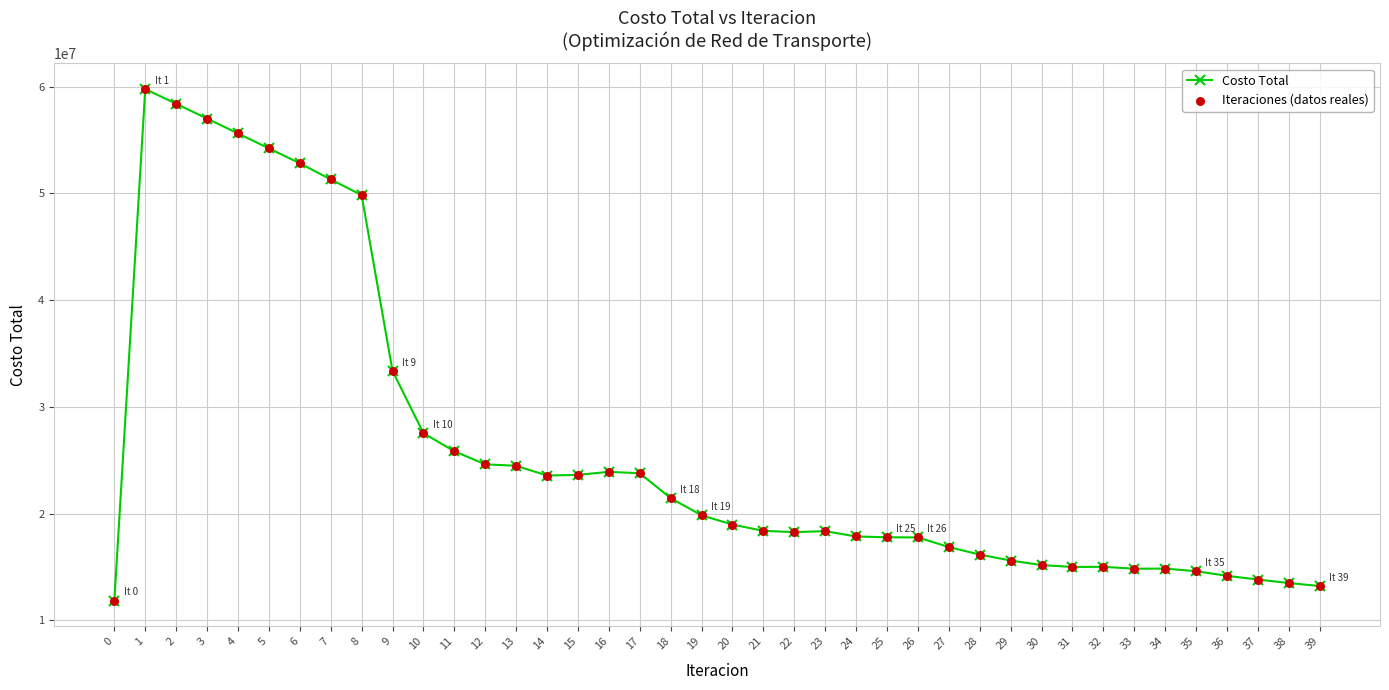

What is the sum of all values?

1042755325.8